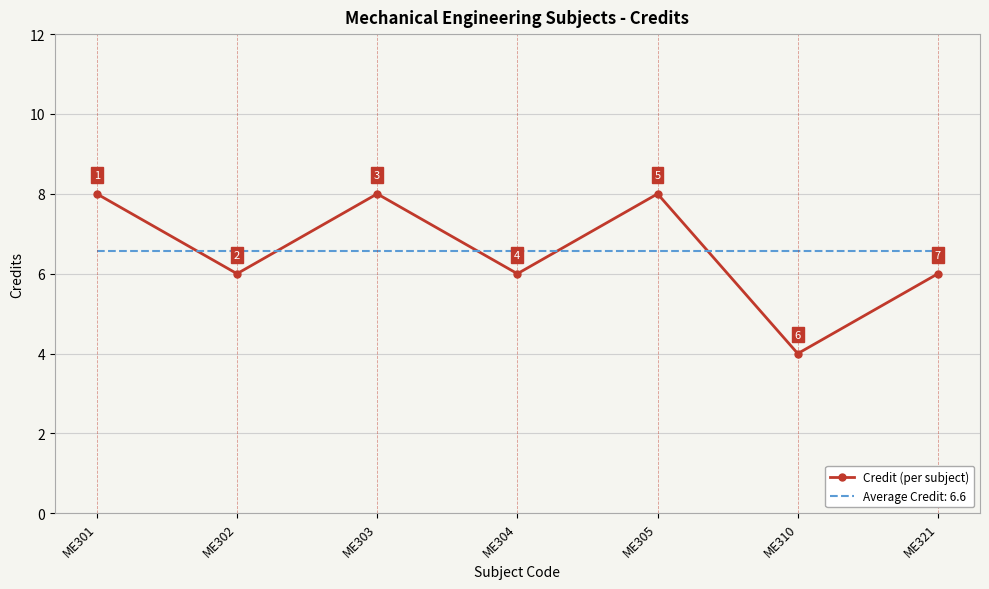

True or false: Average Credit: 6.6 has a value of 2.1 at ME302.

False